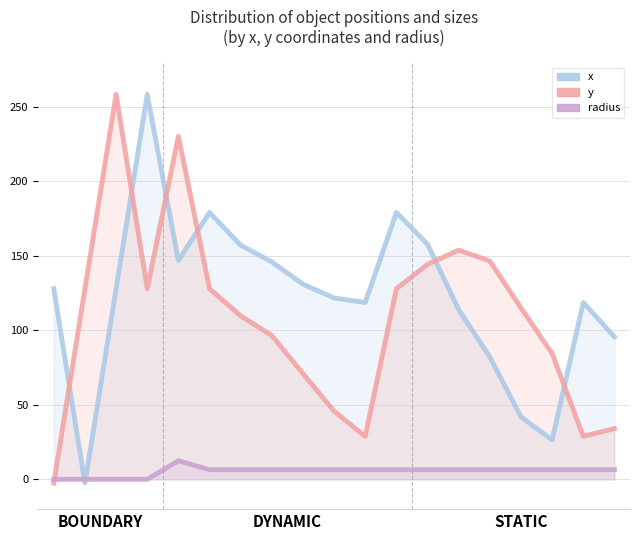

How many data points in x are less than 128?

9